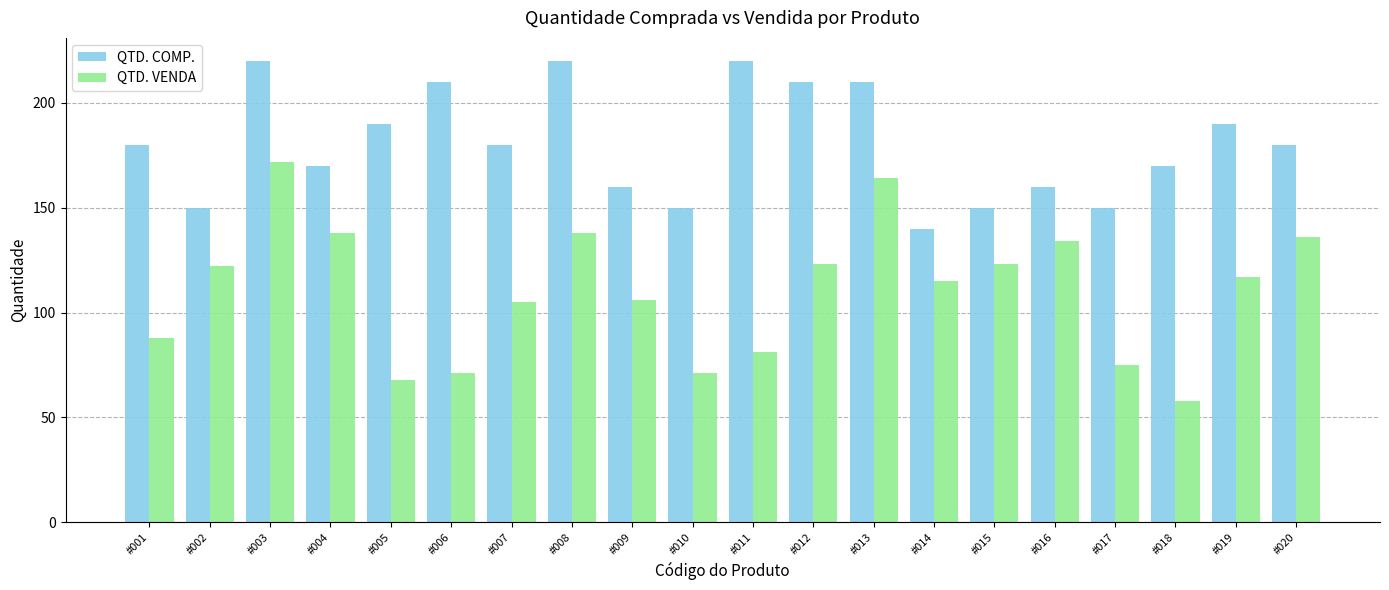

At #008, list the series in order from smallest to largest.

QTD. VENDA, QTD. COMP.